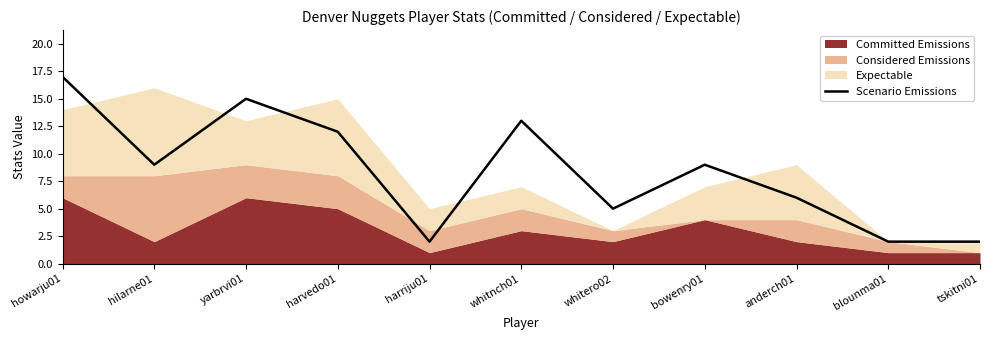

The Scenario Emissions series shows 12 at harvedo01. True or false?

True